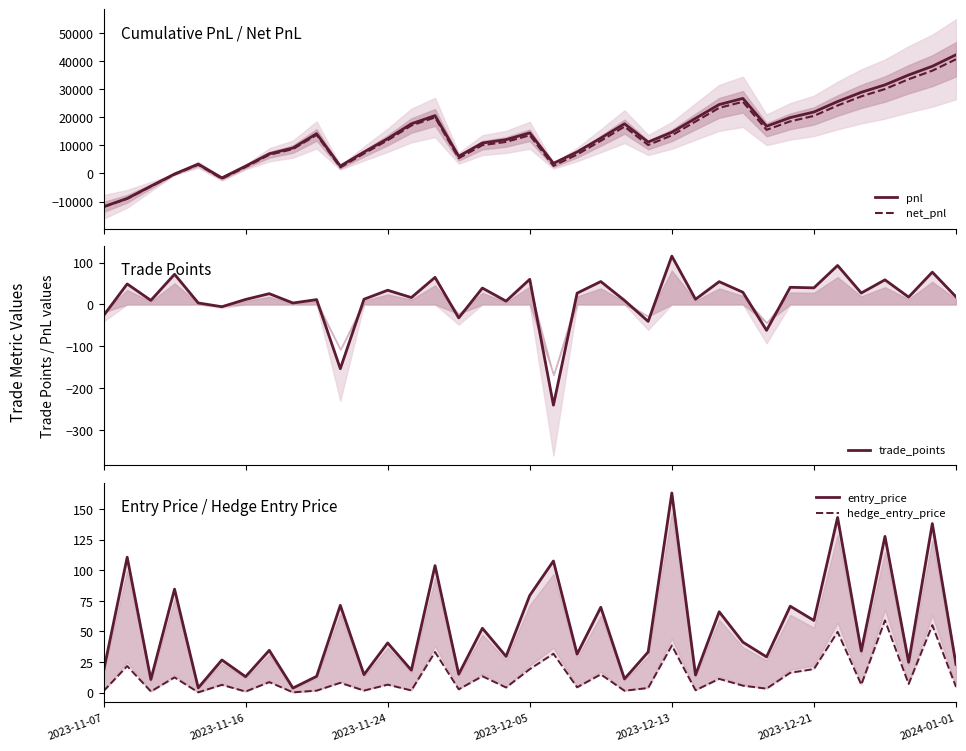

At which category is the sum across all series the highest?

2024-01-01